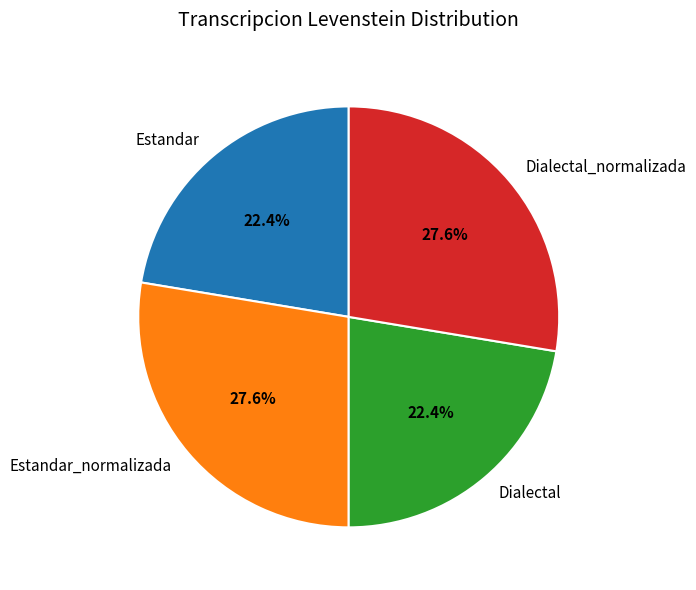

How many slices are in this pie chart?

4